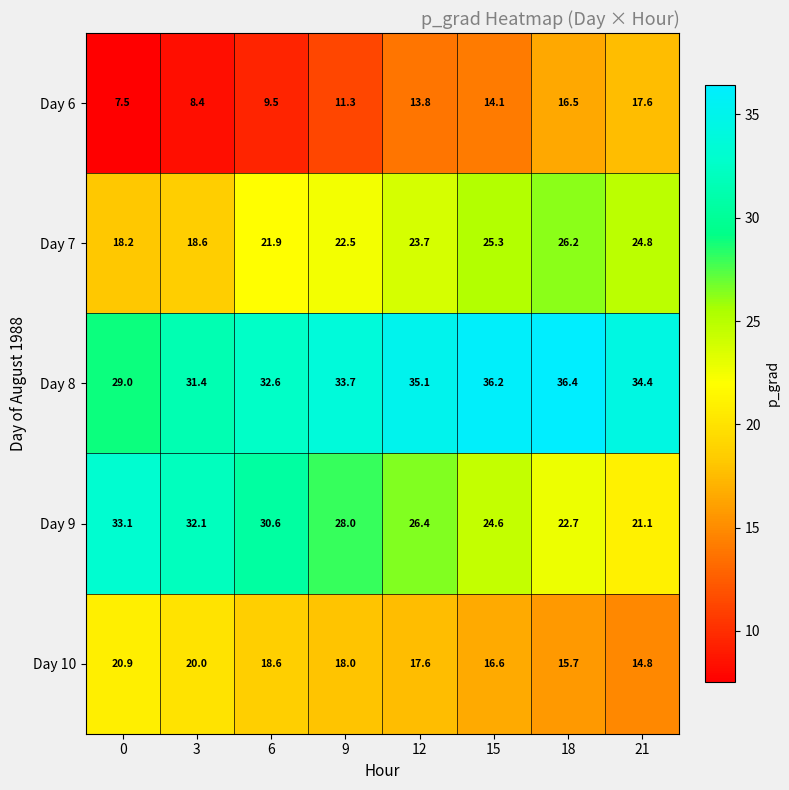

True or false: Day 6 has a value of 11.1 at 0.

False